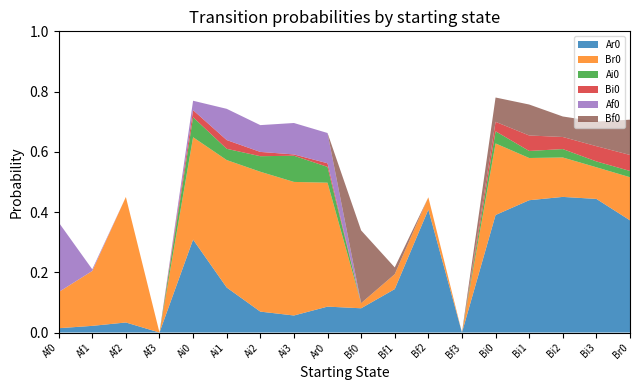

Reading left to right, extract all data points from this chart.

Ar0: Af0=0.0	Af1=0.0	Af2=0.0	Af3=0.0	Ai0=0.3	Ai1=0.1	Ai2=0.1	Ai3=0.1	Ar0=0.1	Bf0=0.1	Bf1=0.1	Bf2=0.4	Bf3=0.0	Bi0=0.4	Bi1=0.4	Bi2=0.5	Bi3=0.4	Br0=0.4
Br0: Af0=0.1	Af1=0.2	Af2=0.4	Af3=0.0	Ai0=0.3	Ai1=0.4	Ai2=0.5	Ai3=0.4	Ar0=0.4	Bf0=0.0	Bf1=0.0	Bf2=0.0	Bf3=0.0	Bi0=0.2	Bi1=0.1	Bi2=0.1	Bi3=0.1	Br0=0.1
Ai0: Af0=0.0	Af1=0.0	Af2=0.0	Af3=0.0	Ai0=0.1	Ai1=0.0	Ai2=0.1	Ai3=0.1	Ar0=0.1	Bf0=0.0	Bf1=0.0	Bf2=0.0	Bf3=0.0	Bi0=0.0	Bi1=0.0	Bi2=0.0	Bi3=0.0	Br0=0.0
Bi0: Af0=0.0	Af1=0.0	Af2=0.0	Af3=0.0	Ai0=0.0	Ai1=0.0	Ai2=0.0	Ai3=0.0	Ar0=0.0	Bf0=0.0	Bf1=0.0	Bf2=0.0	Bf3=0.0	Bi0=0.0	Bi1=0.1	Bi2=0.0	Bi3=0.1	Br0=0.1
Af0: Af0=0.2	Af1=0.0	Af2=0.0	Af3=0.0	Ai0=0.0	Ai1=0.1	Ai2=0.1	Ai3=0.1	Ar0=0.1	Bf0=0.0	Bf1=0.0	Bf2=0.0	Bf3=0.0	Bi0=0.0	Bi1=0.0	Bi2=0.0	Bi3=0.0	Br0=0.0
Bf0: Af0=0.0	Af1=0.0	Af2=0.0	Af3=0.0	Ai0=0.0	Ai1=0.0	Ai2=0.0	Ai3=0.0	Ar0=0.0	Bf0=0.2	Bf1=0.0	Bf2=0.0	Bf3=0.0	Bi0=0.1	Bi1=0.1	Bi2=0.1	Bi3=0.1	Br0=0.1